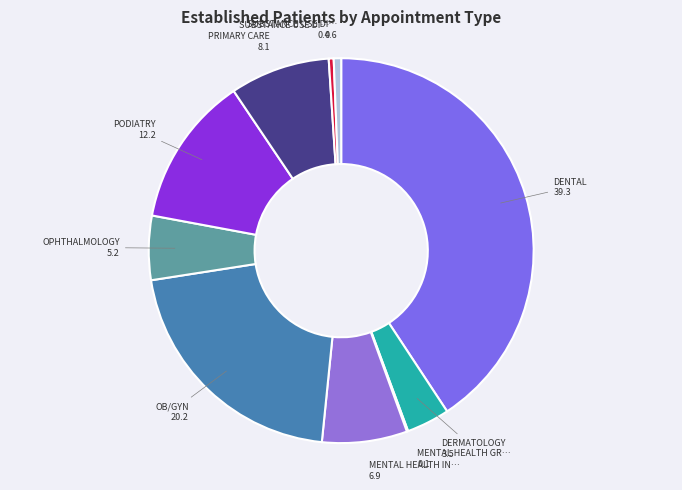

To the nearest percent, what is the difference between the largest and smallest slice percentages?

41%